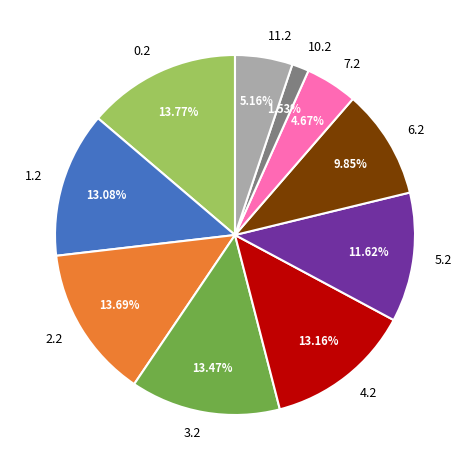

Which has a higher value, 2.2 or 6.2?

2.2